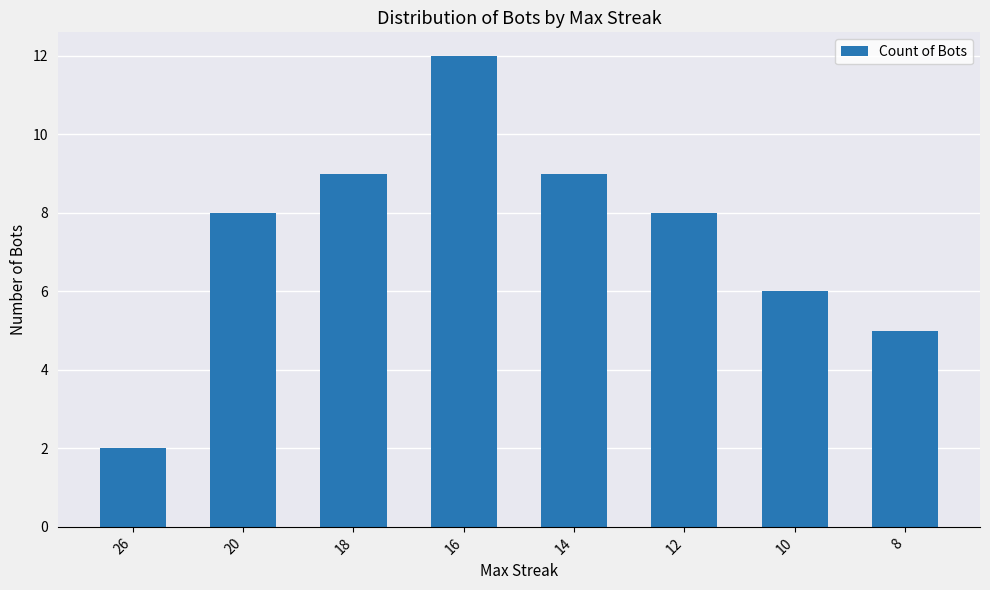

At which category does the chart reach its peak across all series?

16